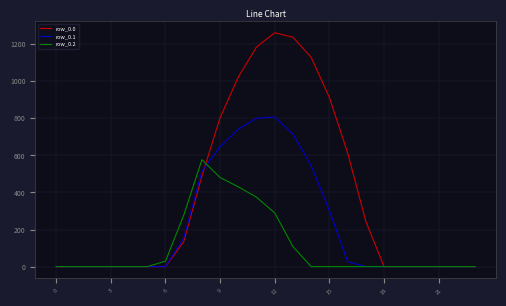

Does the chart have visible grid lines?

Yes